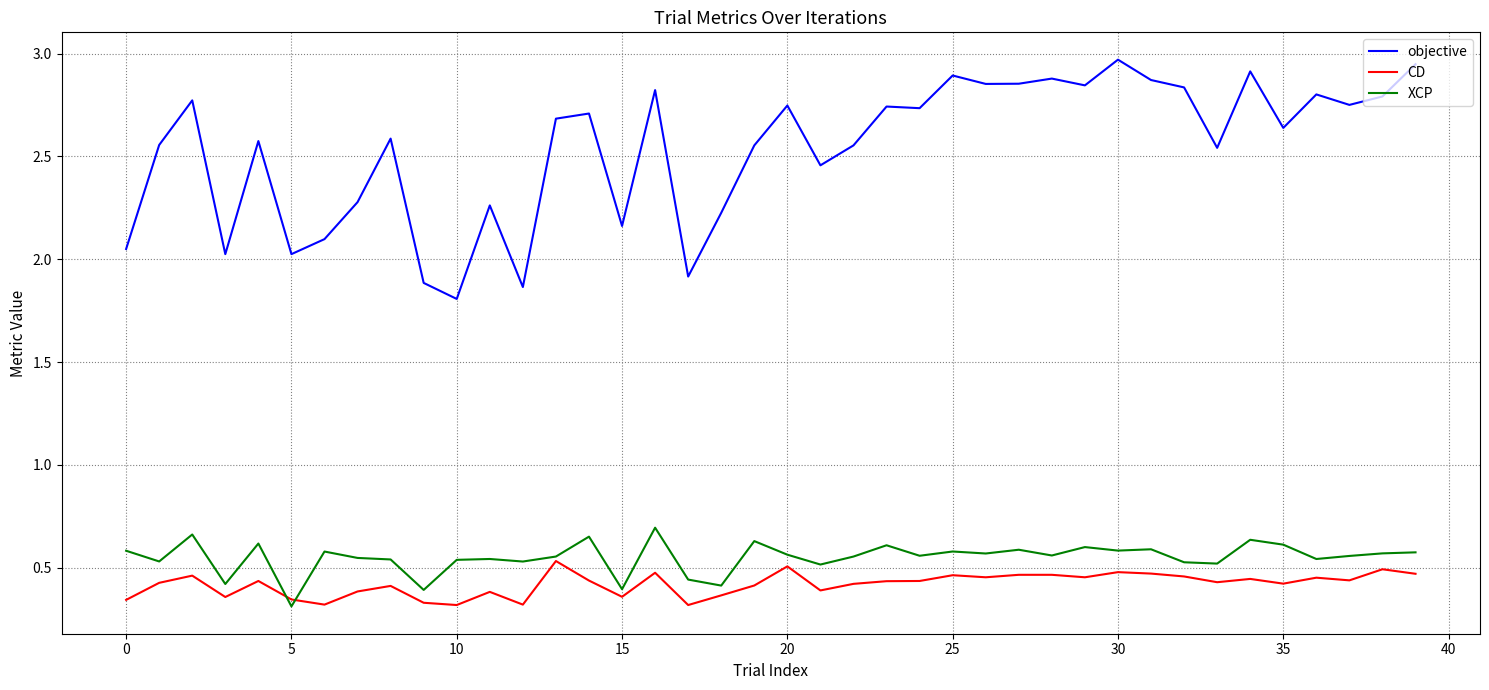

Rank the series by their maximum value, from highest to lowest.

objective, XCP, CD